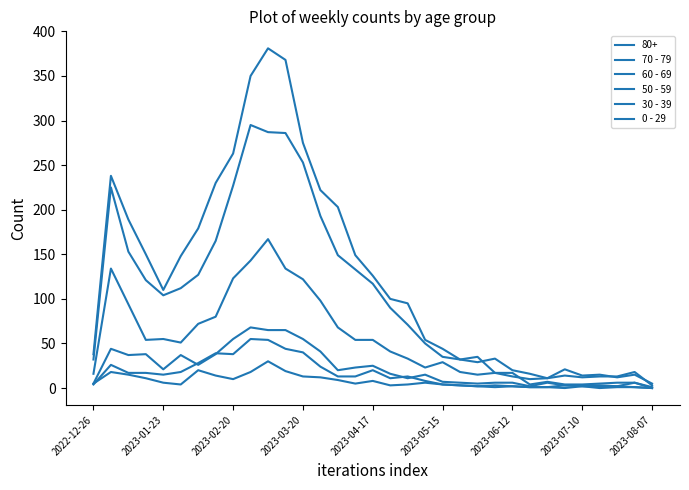

Does the chart have visible grid lines?

No